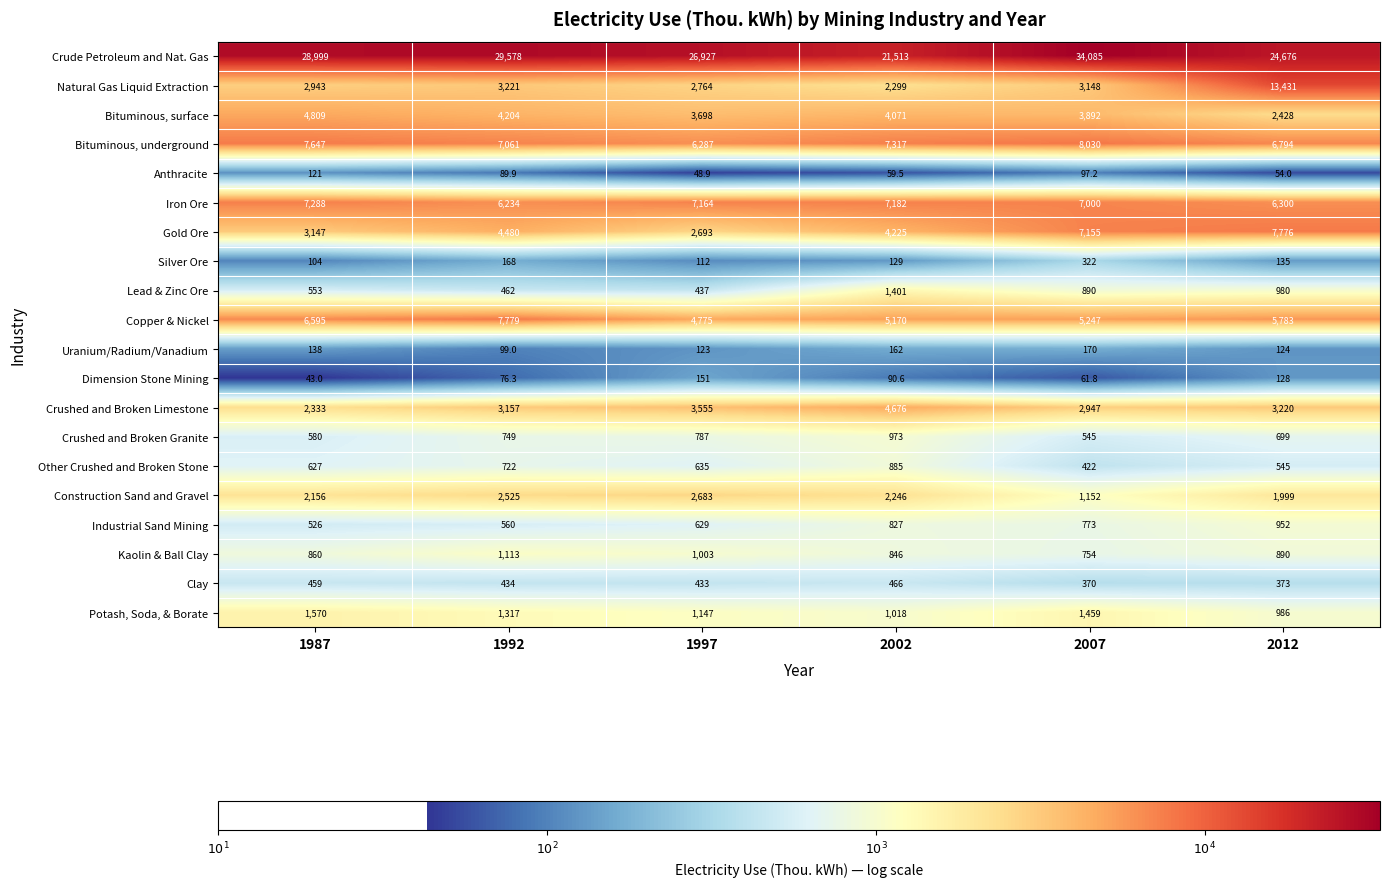

At 2012, list the series in order from smallest to largest.

Anthracite, Uranium/Radium/Vanadium, Dimension Stone Mining, Silver Ore, Clay, Other Crushed and Broken Stone, Crushed and Broken Granite, Kaolin & Ball Clay, Industrial Sand Mining, Lead & Zinc Ore, Potash, Soda, & Borate, Construction Sand and Gravel, Bituminous, surface, Crushed and Broken Limestone, Copper & Nickel, Iron Ore, Bituminous, underground, Gold Ore, Natural Gas Liquid Extraction, Crude Petroleum and Nat. Gas